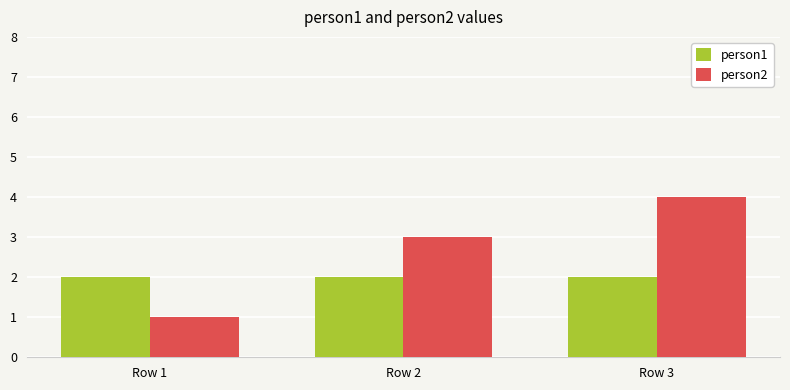

Does the chart contain any negative values?

No